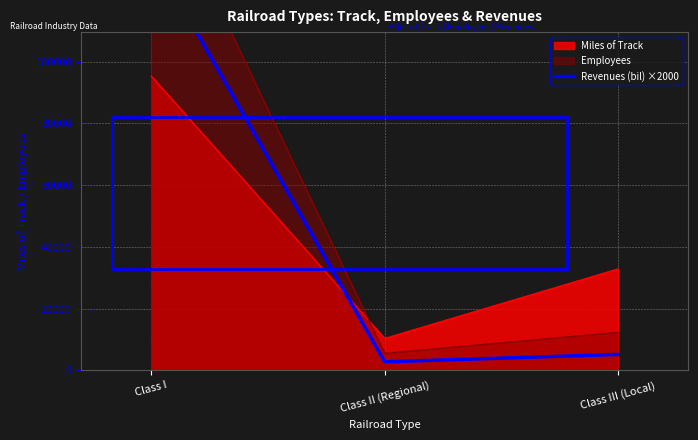

Count the number of categories in the chart.

3